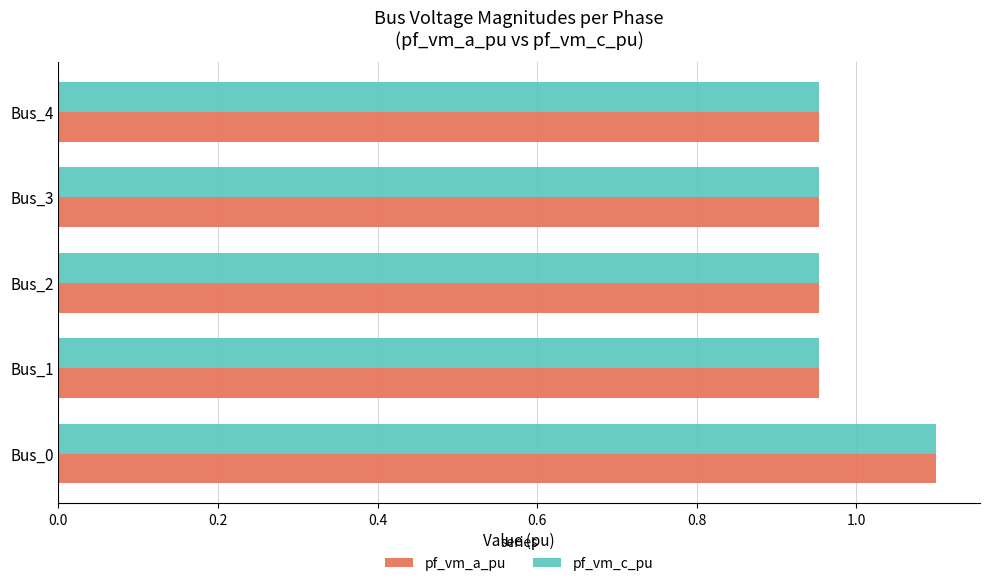

What are all the series names shown in the legend?

pf_vm_a_pu, pf_vm_c_pu